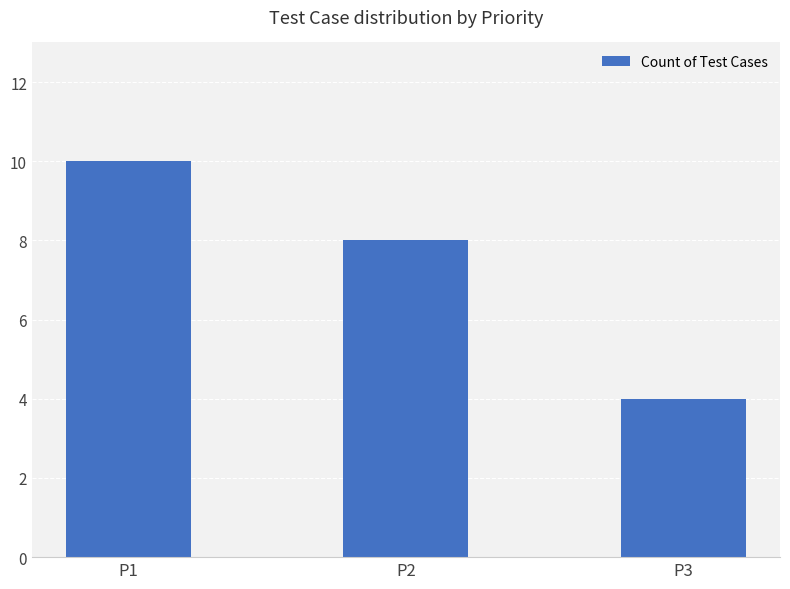

Approximately how many times larger is the value at P2 compared to P1?

0.8